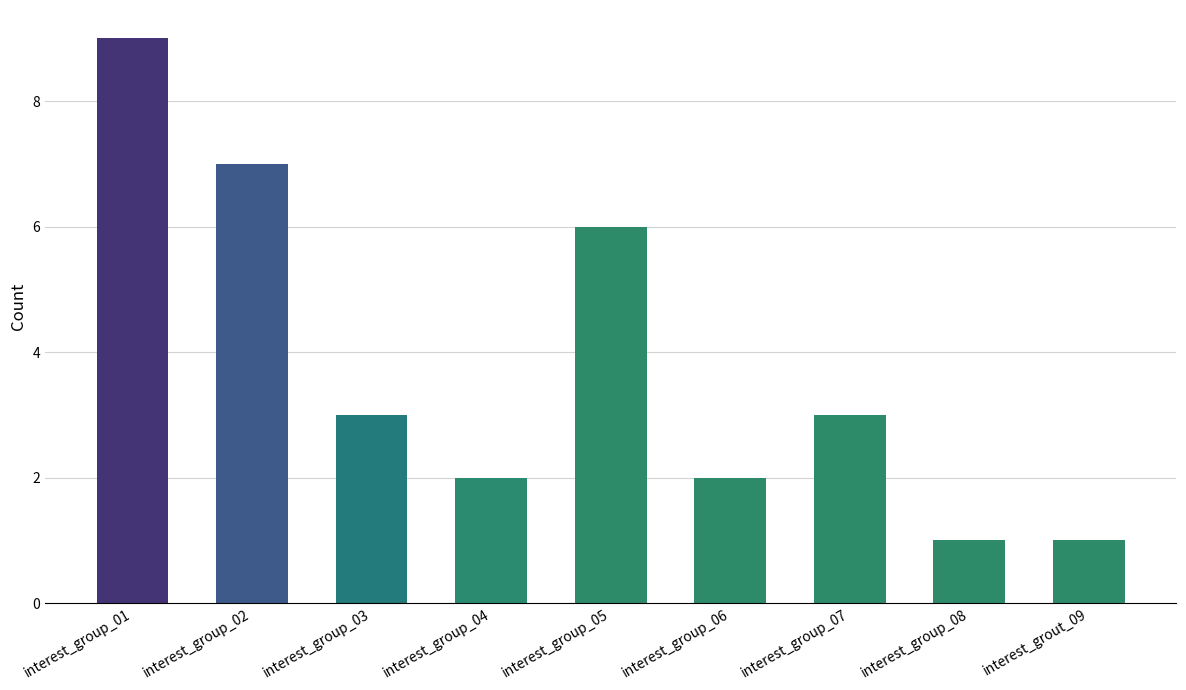

Which has a higher value, interest_group_05 or interest_group_01?

interest_group_01